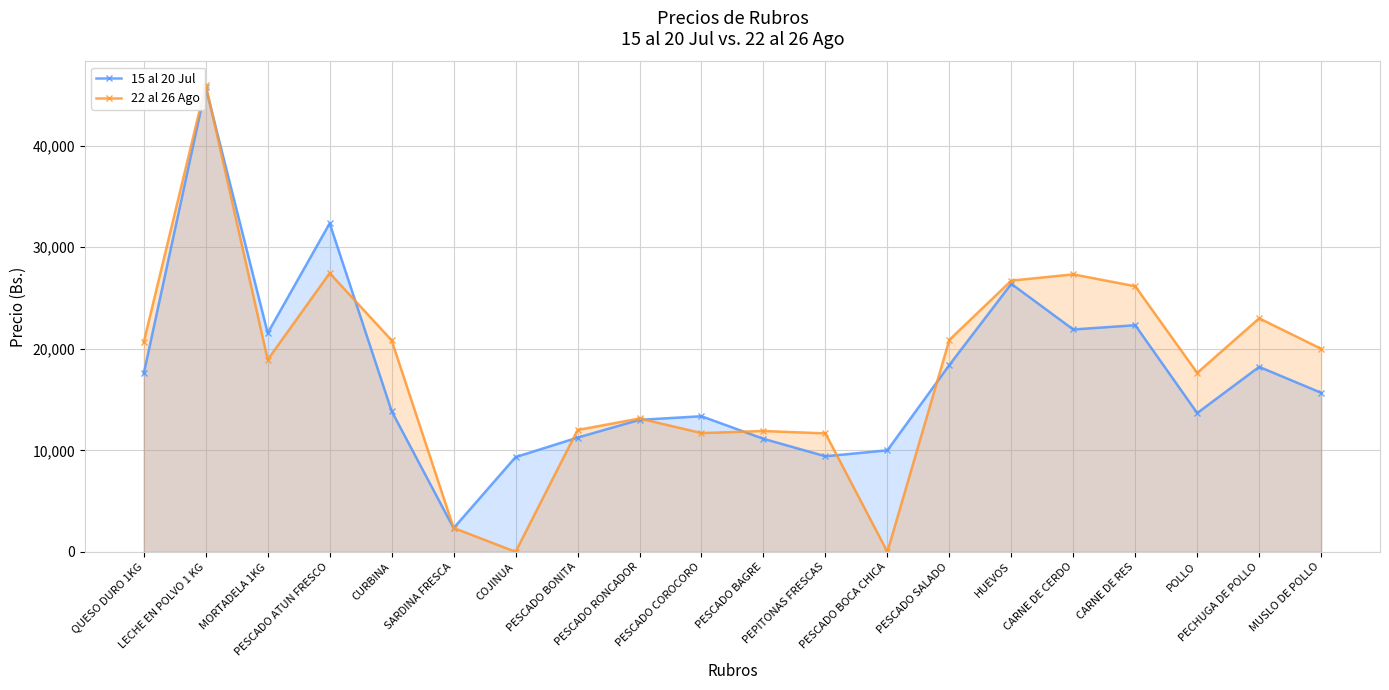

What is the label of the 11th point from the right?

PESCADO COROCORO